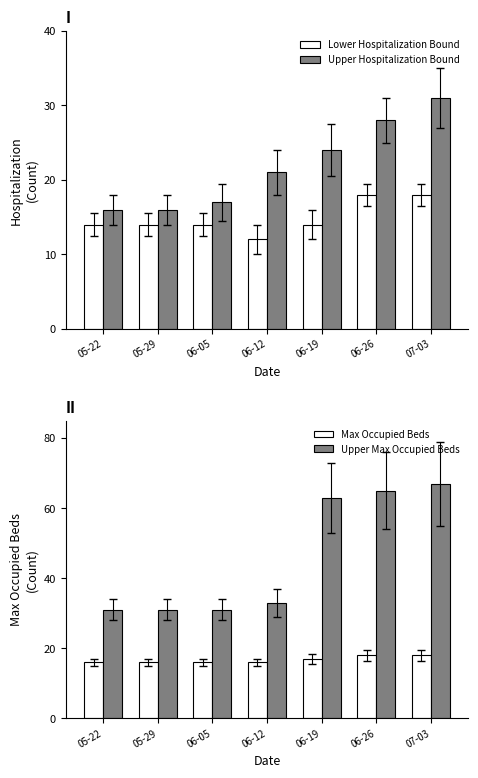

At which category is the sum across all series the highest?

07-03